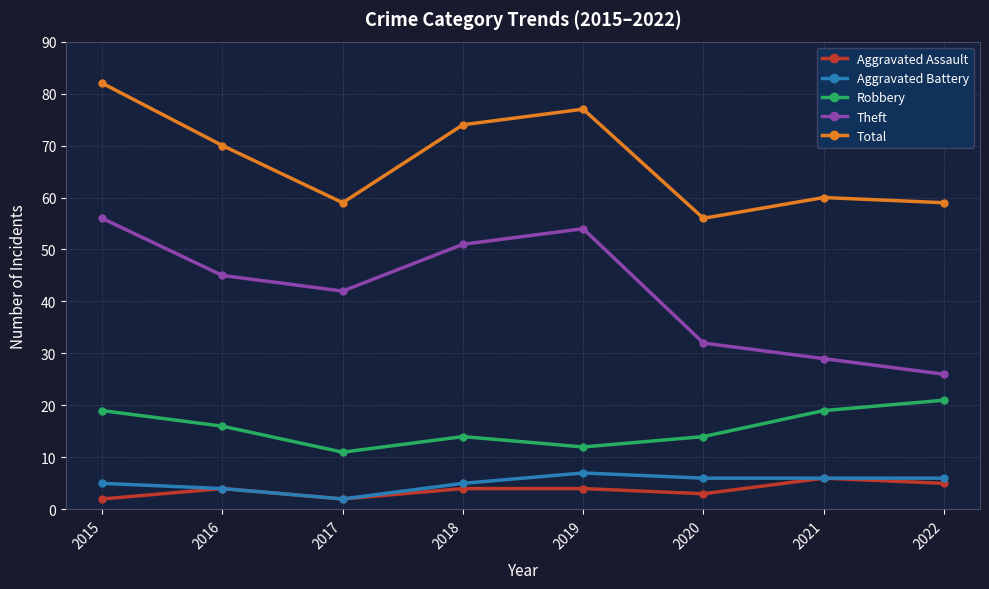

True or false: Total and Robbery cross at least once.

False